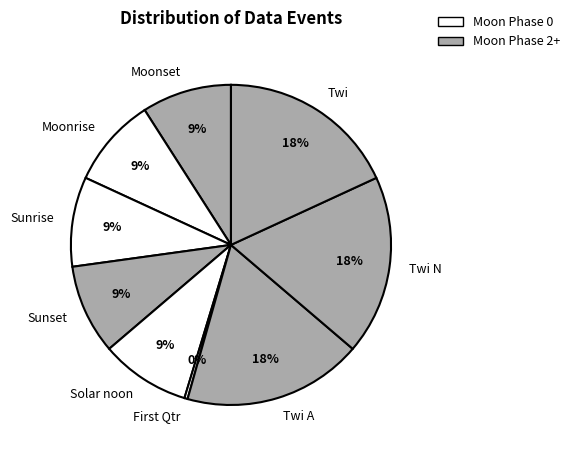

The Twi slice represents 26% of the pie. True or false?

False